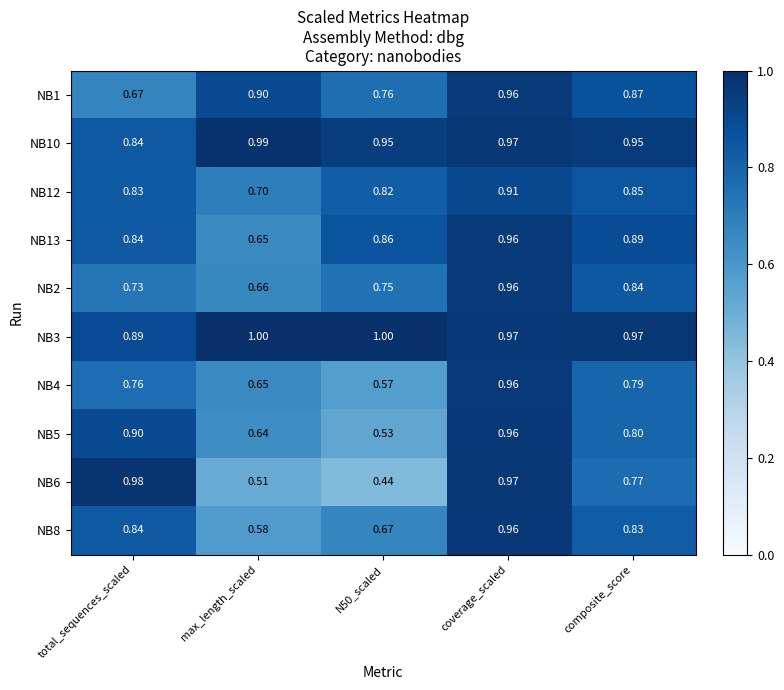

At which label does NB2 reach its peak?

coverage_scaled